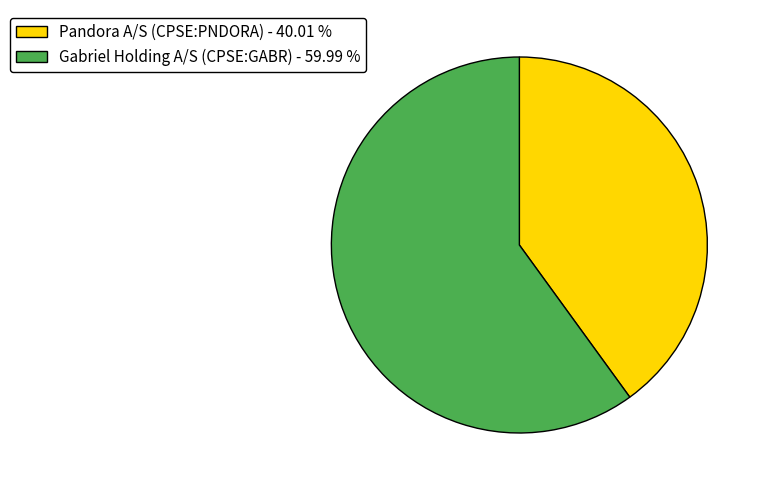

How many slices are in this pie chart?

2